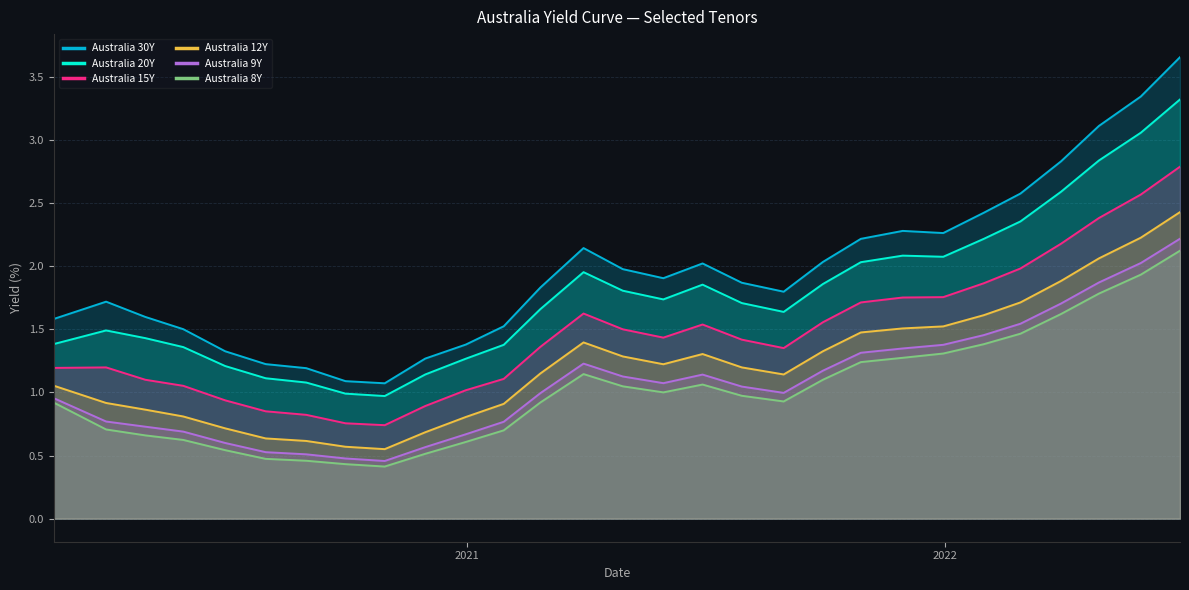

What is the minimum value shown in the chart?

0.4